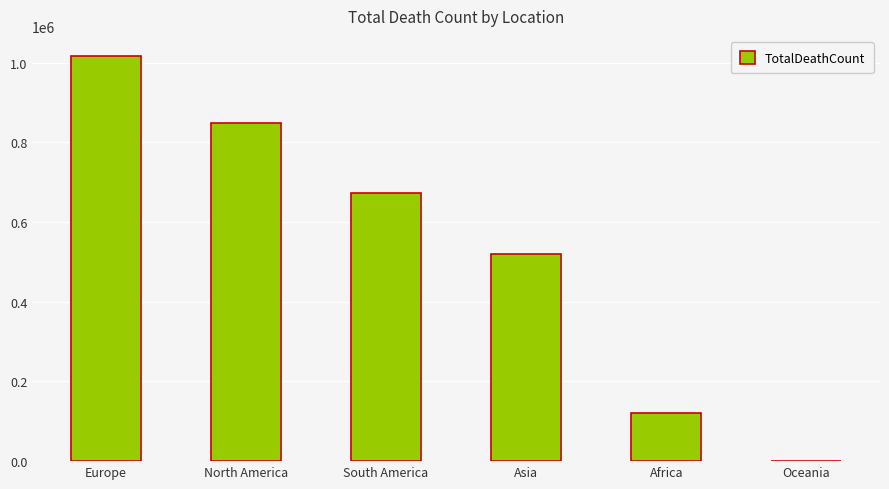

Is it true that the value at Africa is 121784?

True